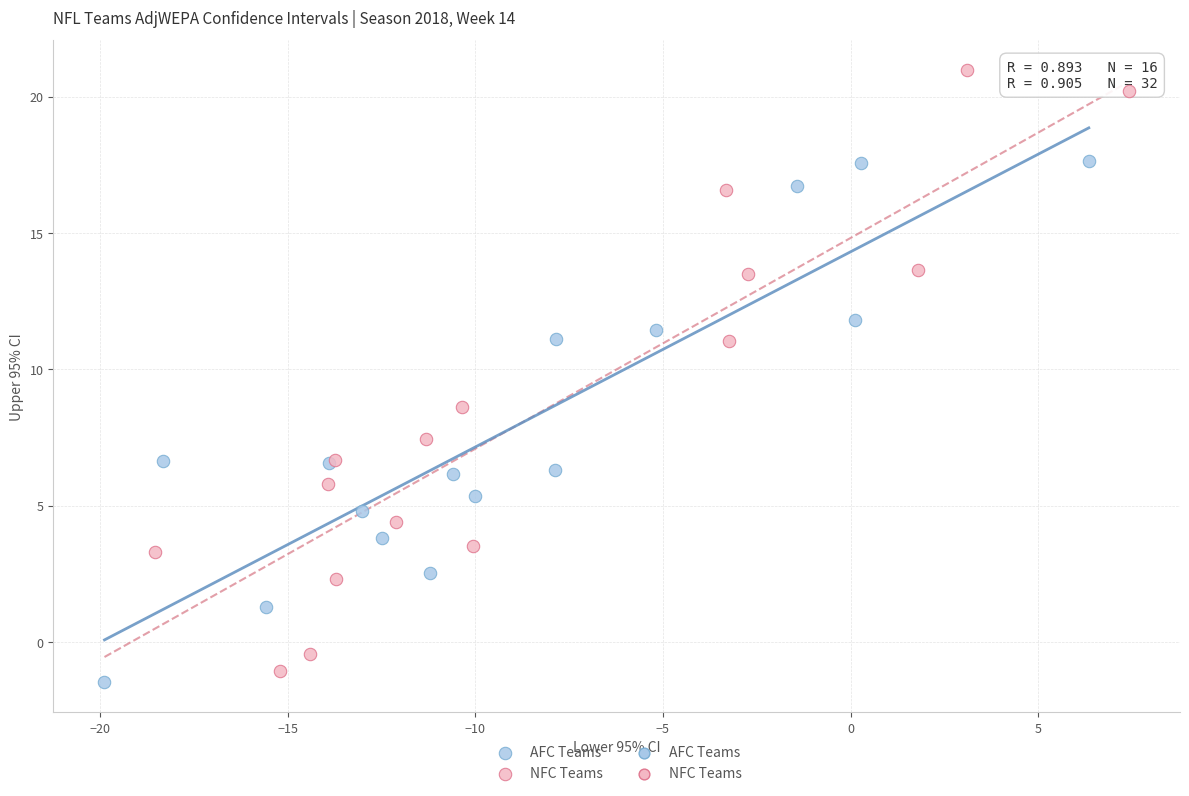

Which series reaches the maximum Y coordinate?

NFC Teams